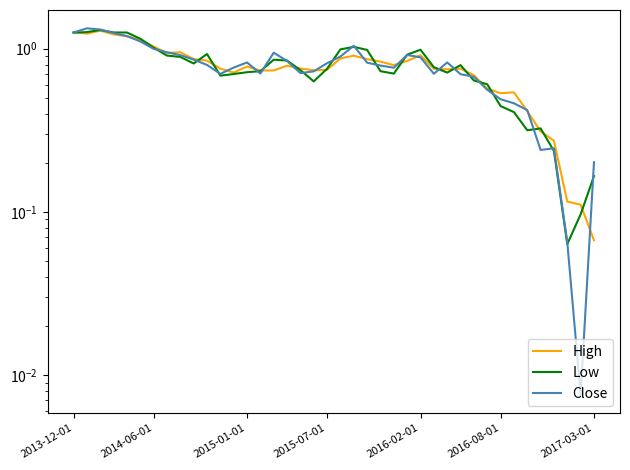

Reading left to right, what are all the values shown in this chart?

High: 1.3	1.2	1.3	1.2	1.2	1.1	1.0	0.9	1.0	0.9	0.8	0.8	0.7	0.8	0.7	0.7	0.8	0.8	0.7	0.7	0.9	0.9	0.9	0.8	0.8	0.8	0.9	0.8	0.7	0.8	0.7	0.6	0.5	0.5	0.4	0.3	0.3	0.1	0.1	0.1
Low: 1.3	1.3	1.3	1.3	1.3	1.2	1.0	0.9	0.9	0.8	0.9	0.7	0.7	0.7	0.7	0.9	0.8	0.7	0.6	0.8	1.0	1.0	1.0	0.7	0.7	0.9	1.0	0.8	0.7	0.8	0.6	0.6	0.4	0.4	0.3	0.3	0.2	0.1	0.1	0.2
Close: 1.3	1.3	1.3	1.2	1.2	1.1	1.0	1.0	0.9	0.9	0.8	0.7	0.8	0.8	0.7	0.9	0.8	0.7	0.7	0.8	0.9	1.0	0.8	0.8	0.8	0.9	0.9	0.7	0.8	0.7	0.7	0.6	0.5	0.5	0.4	0.2	0.2	0.1	0.0	0.2